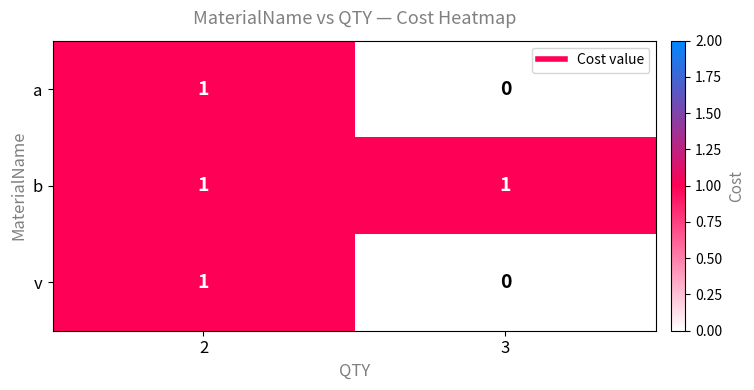

Which series has the largest total across all categories?

b